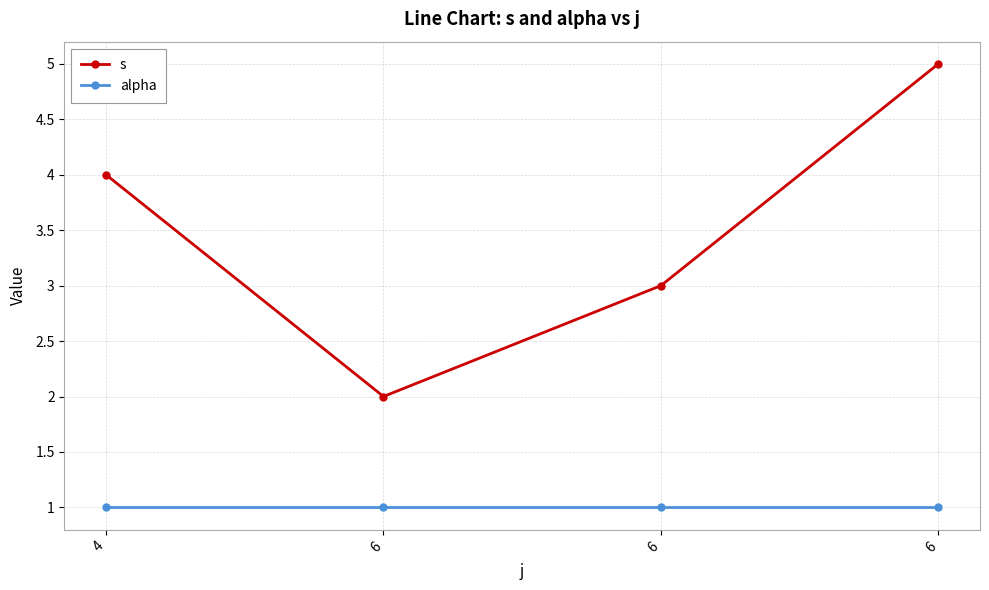

True or false: s has more than 2 points higher than both neighbors.

False